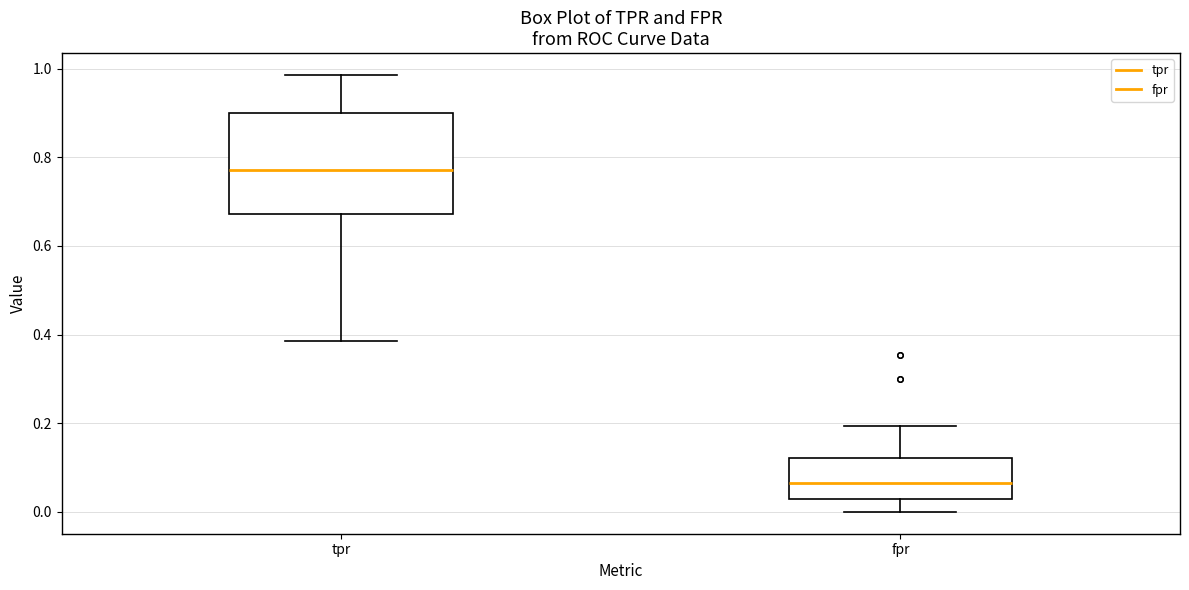

Reading left to right, transcribe this box plot: for each box, give where its median line is, the range the box spans, and where its two whiskers end, as read against the y-axis. The values are not printed on the chart, so give them approximately, as read against the axis.

tpr: median 0.78, box 0.68 to 0.90, whiskers 0.38 to 0.98
fpr: median 0.06, box 0.02 to 0.12, whiskers 0.00 to 0.20